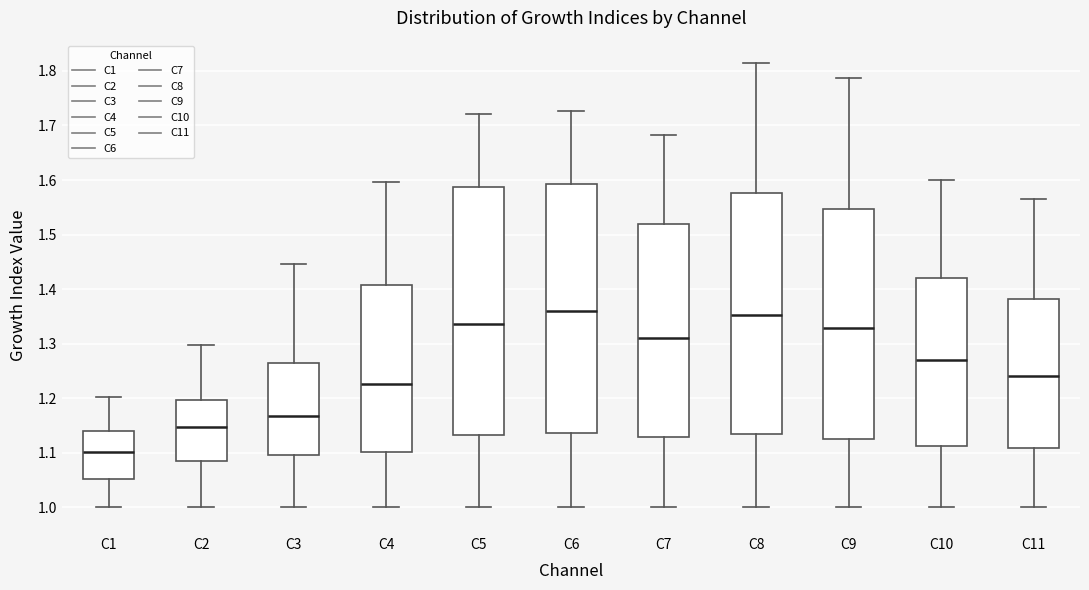

Which box's median line is the lowest?

C1